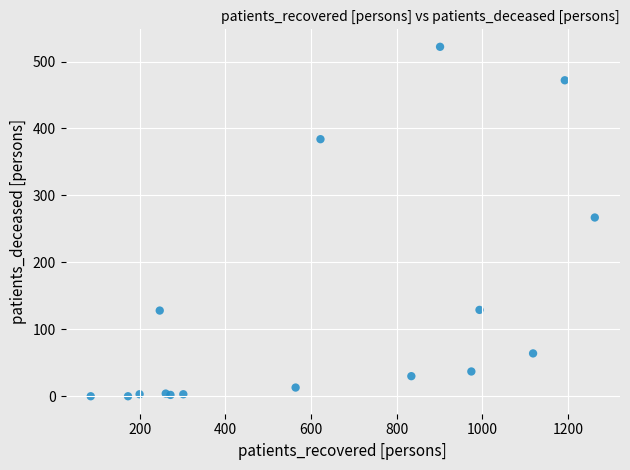

What Y value in the scatter plot is closest to 261?

267